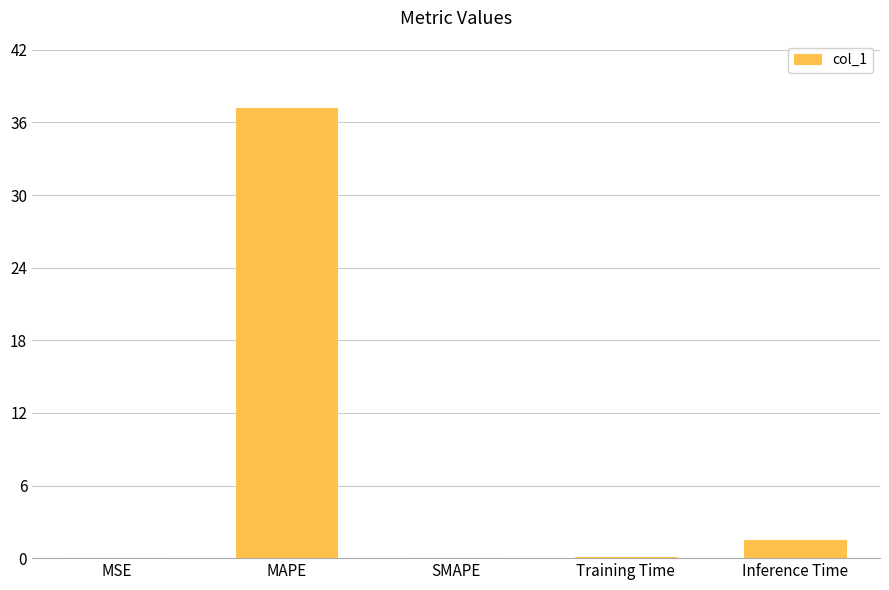

What is the change in value from SMAPE to Training Time?

+0.1